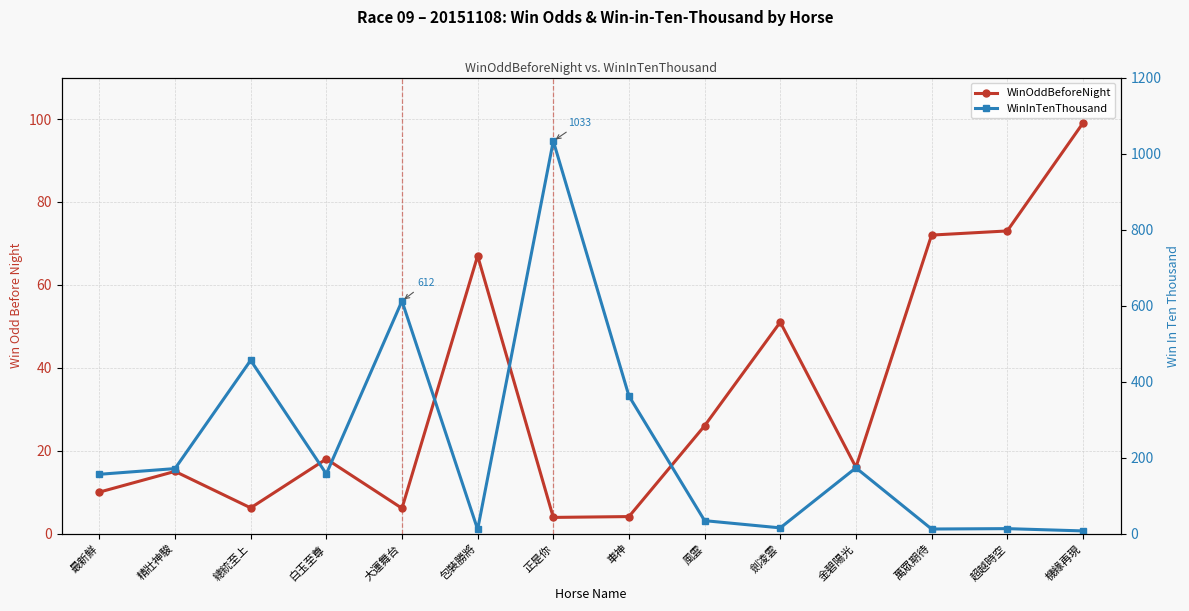

Between which two adjacent categories do WinInTenThousand and WinOddBeforeNight first intersect?

大運舞台 and 包裝勝將